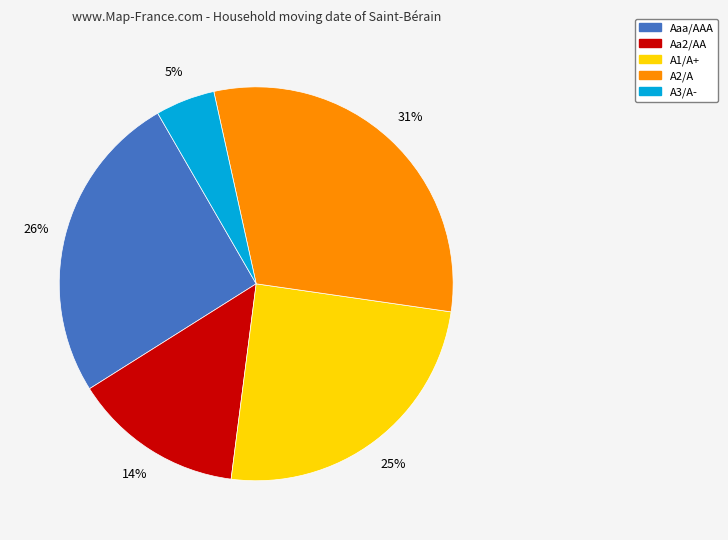

Is the sum of A3/A- and Aaa/AAA greater than half?

No